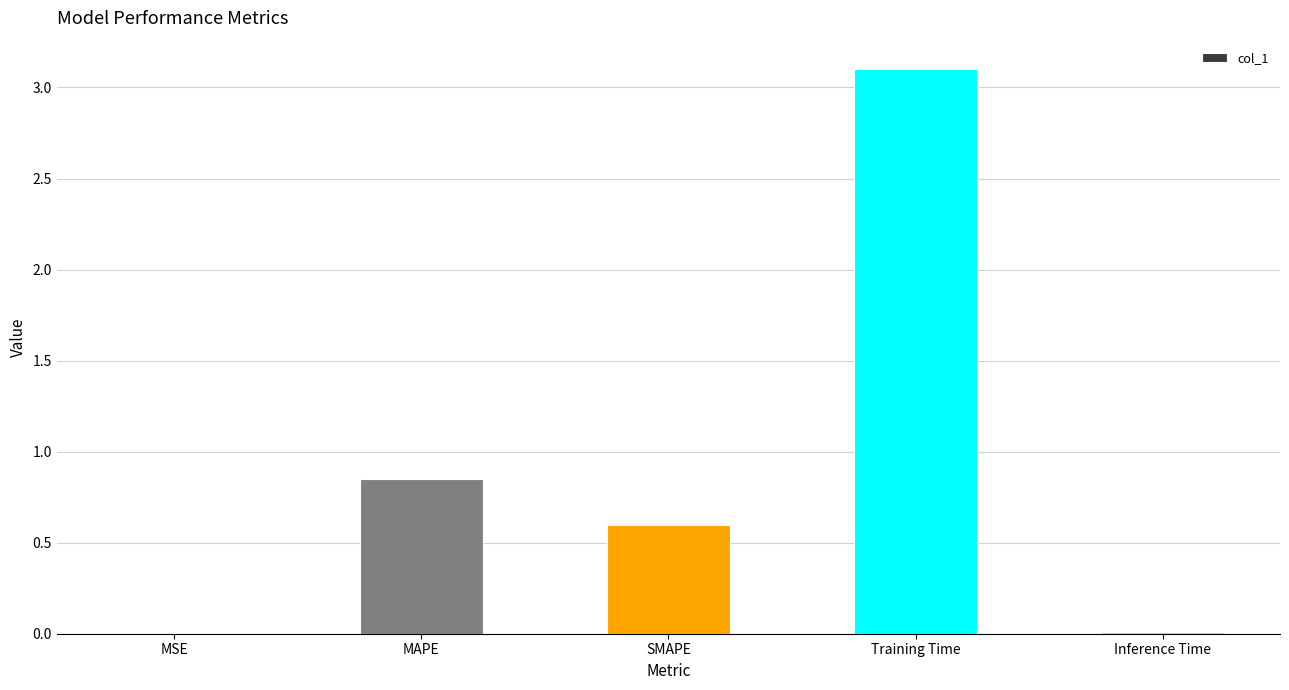

Which category has the highest value across all series?

Training Time